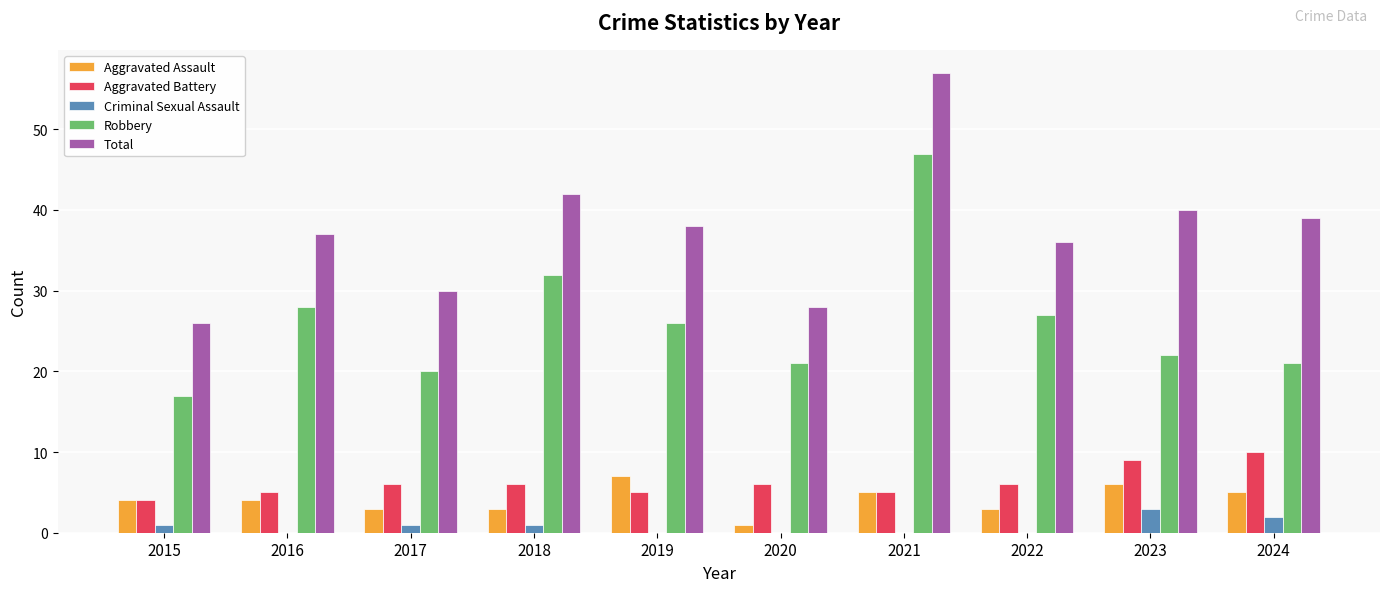

What is the highest value of the Criminal Sexual Assault series?

3